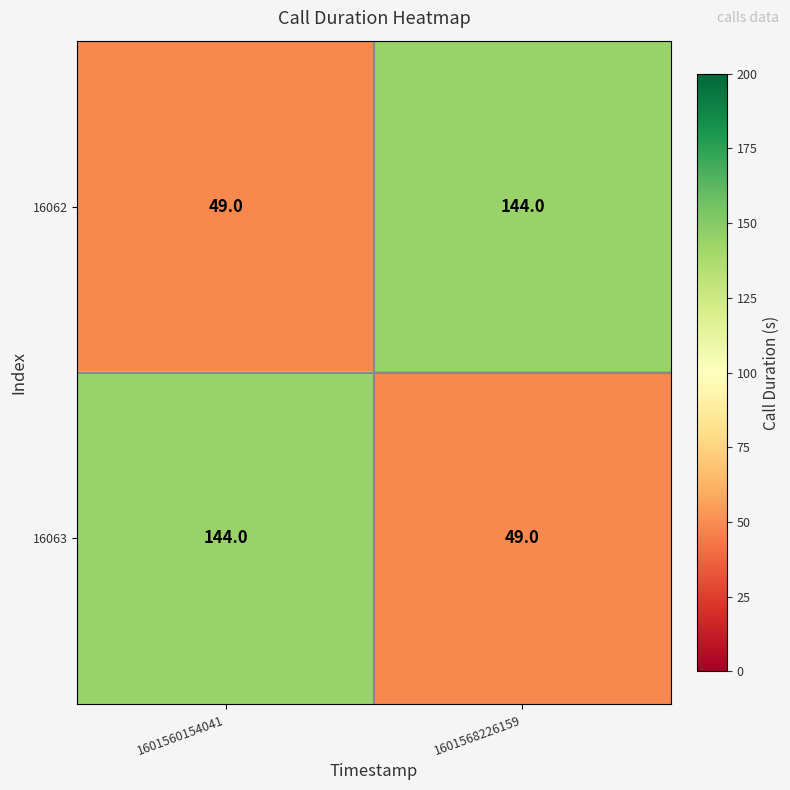

What is the sum of the 16062 values at 1601560154041 and 1601568226159?

193